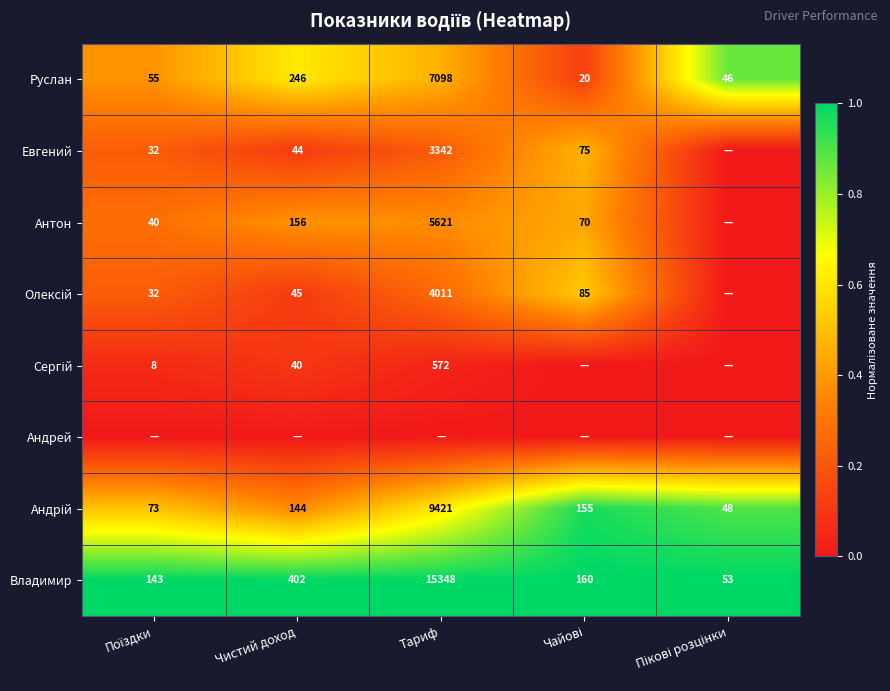

What is the lowest value of the Руслан series?

20